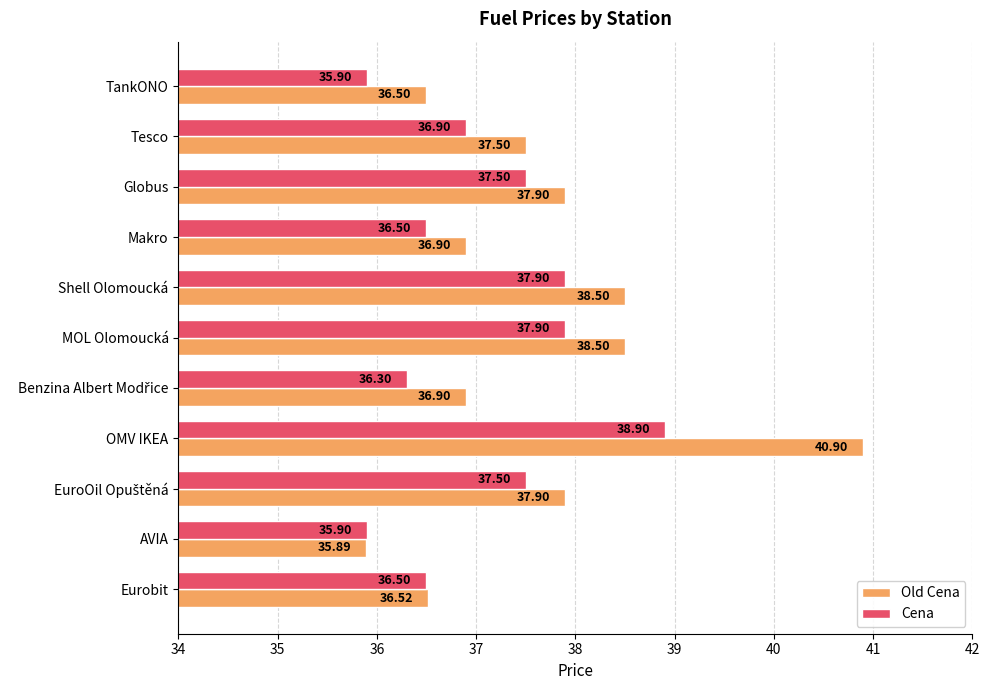

What is the difference between the maximum and minimum values in the Cena series?

3.0